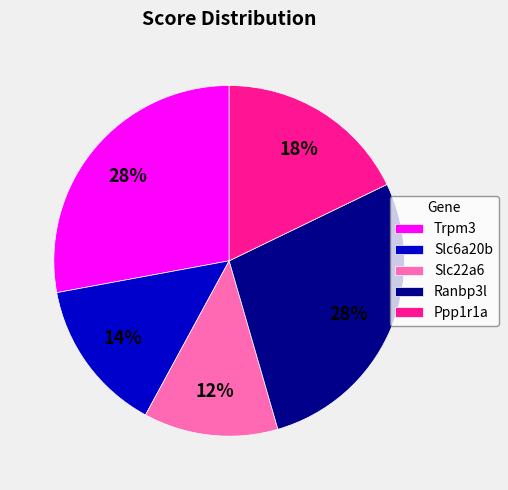

Do Ranbp3l and Slc6a20b together represent more than half of the pie?

No